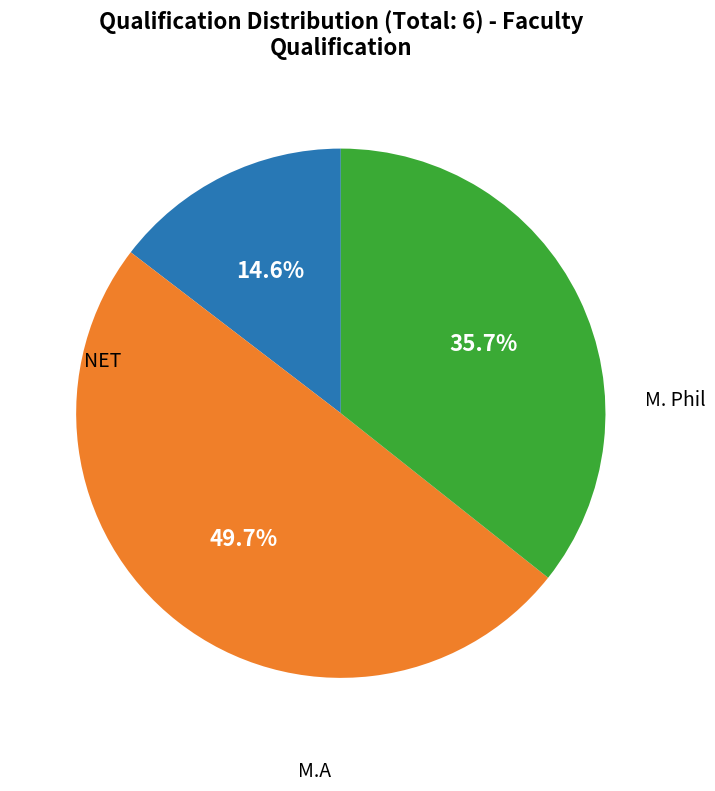

How many segments does this pie chart have?

3